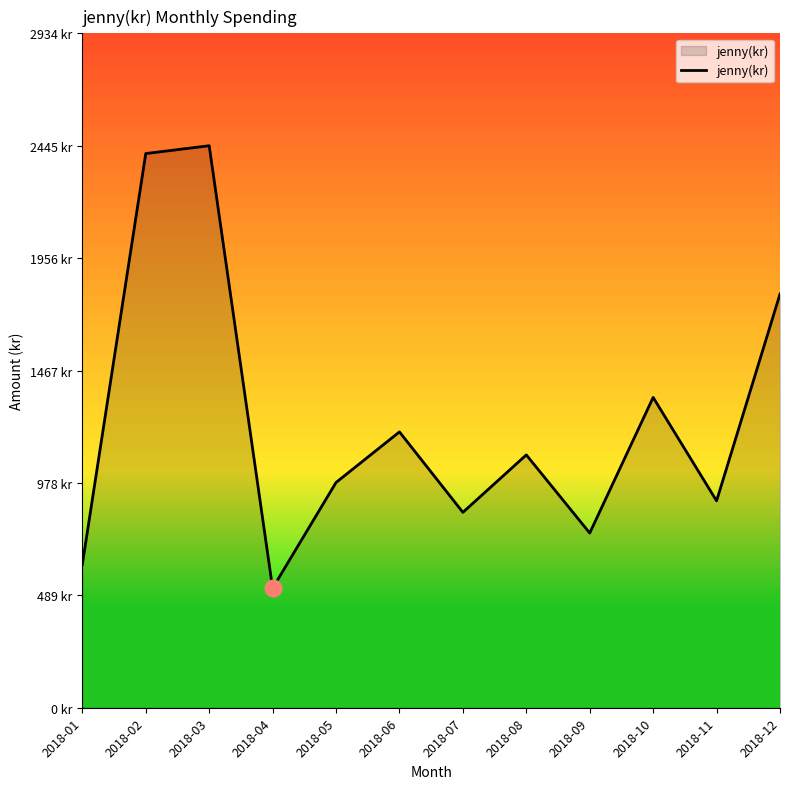

Does the chart have visible grid lines?

No